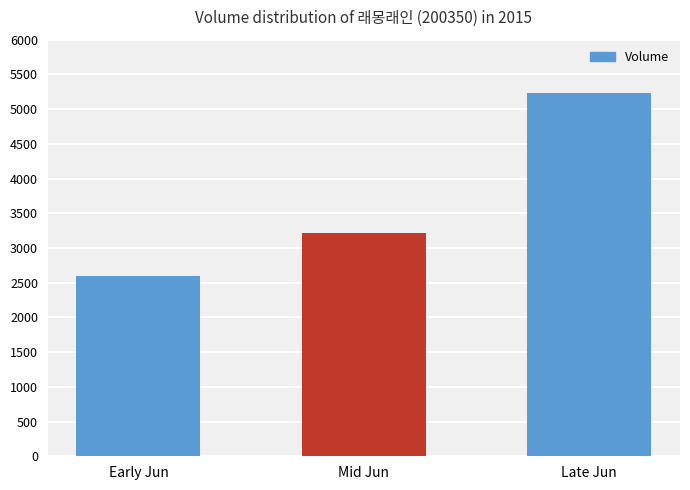

Which label corresponds to the largest value in the chart?

Late Jun